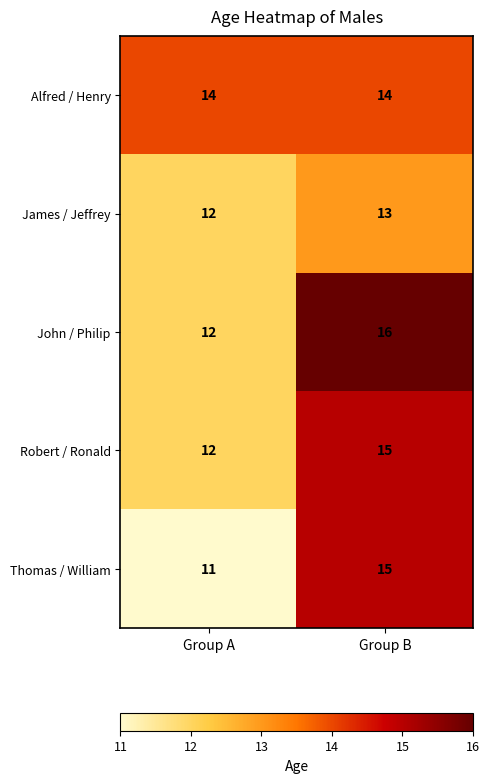

Rank the categories by James / Jeffrey value from lowest to highest.

Group A, Group B